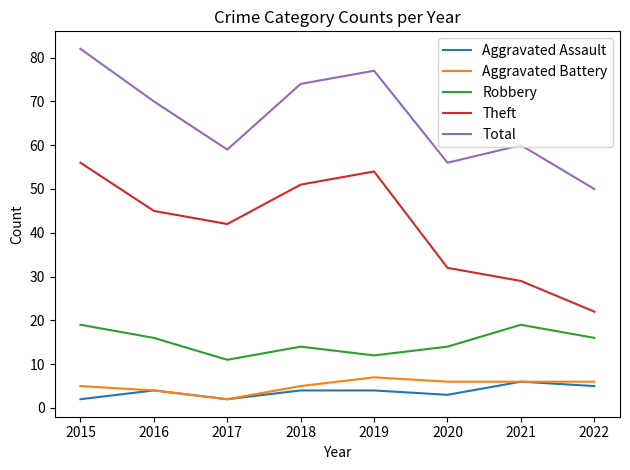

What is the total value across all series at 2021?

120